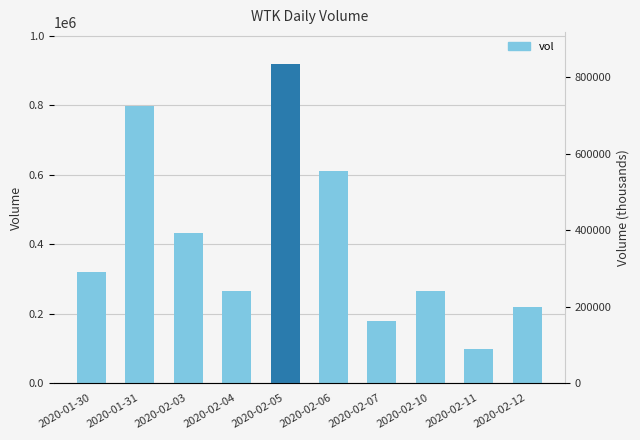

Which category has the lowest value across all series?

2020-02-11